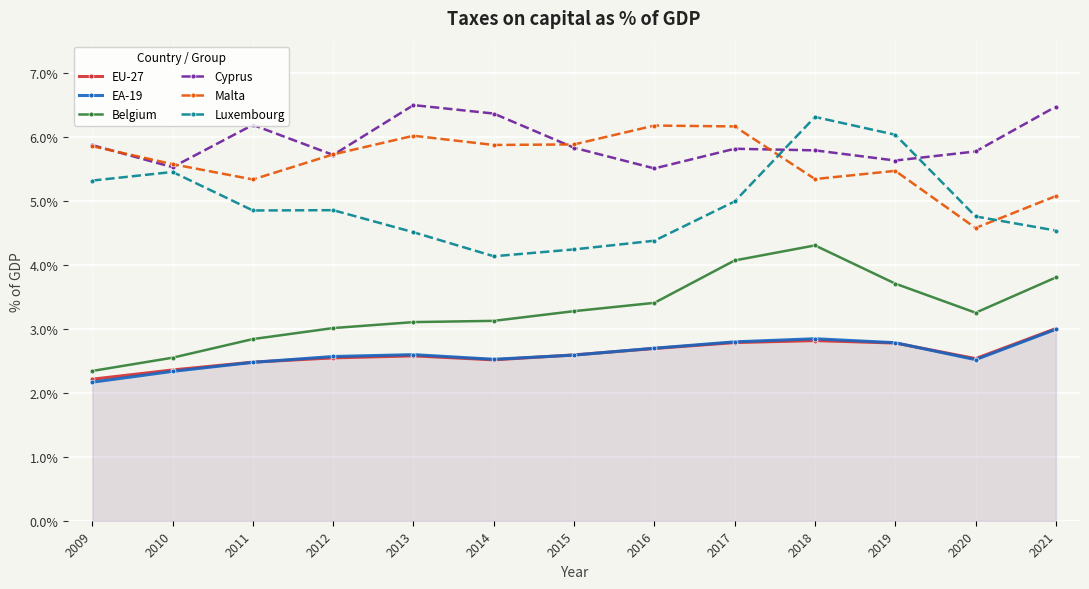

Is it true that EU-27 equals 2.6 at 2015?

True